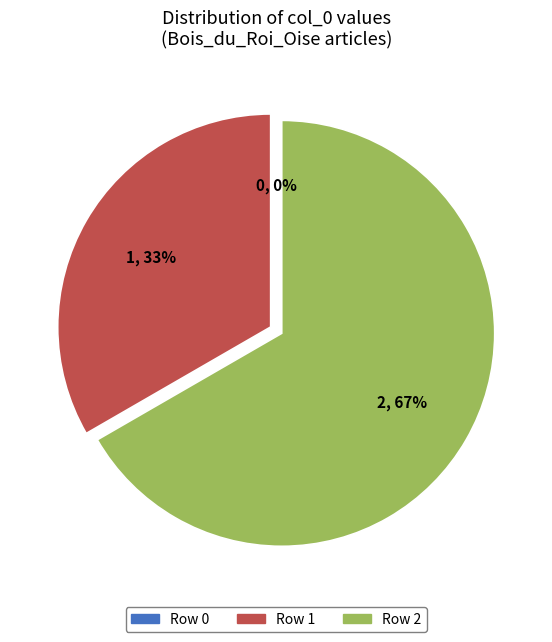

To the nearest percent, what portion does Portail:Botanique/Articles liés (row 1) represent?

33%